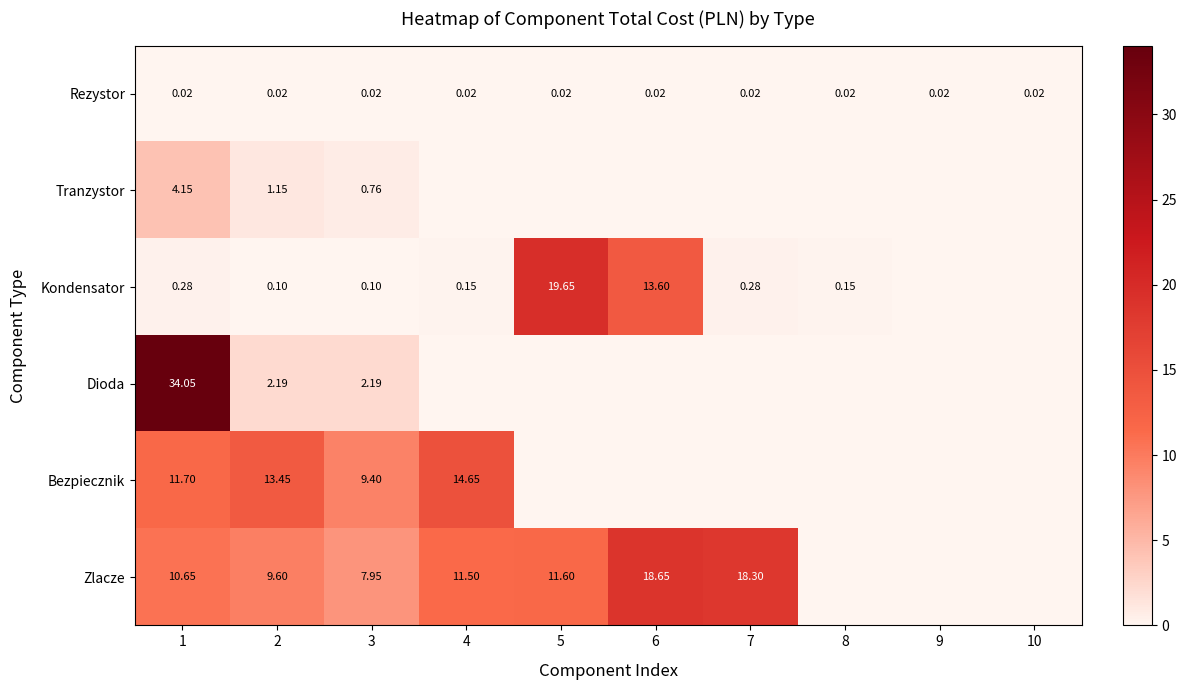

Which series changed the most between 1 and 3?

Dioda